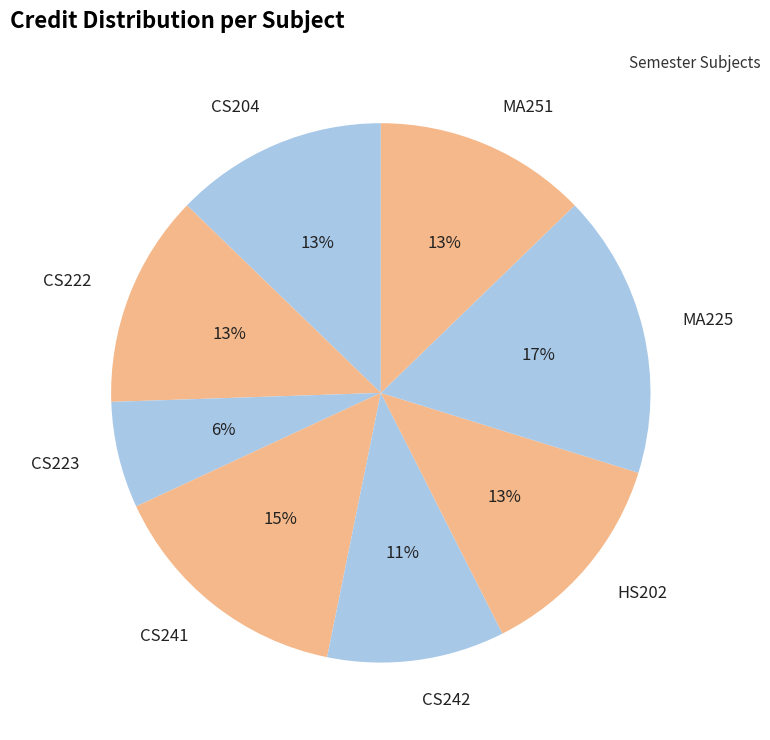

Is there any slice that represents more than half of the pie?

No